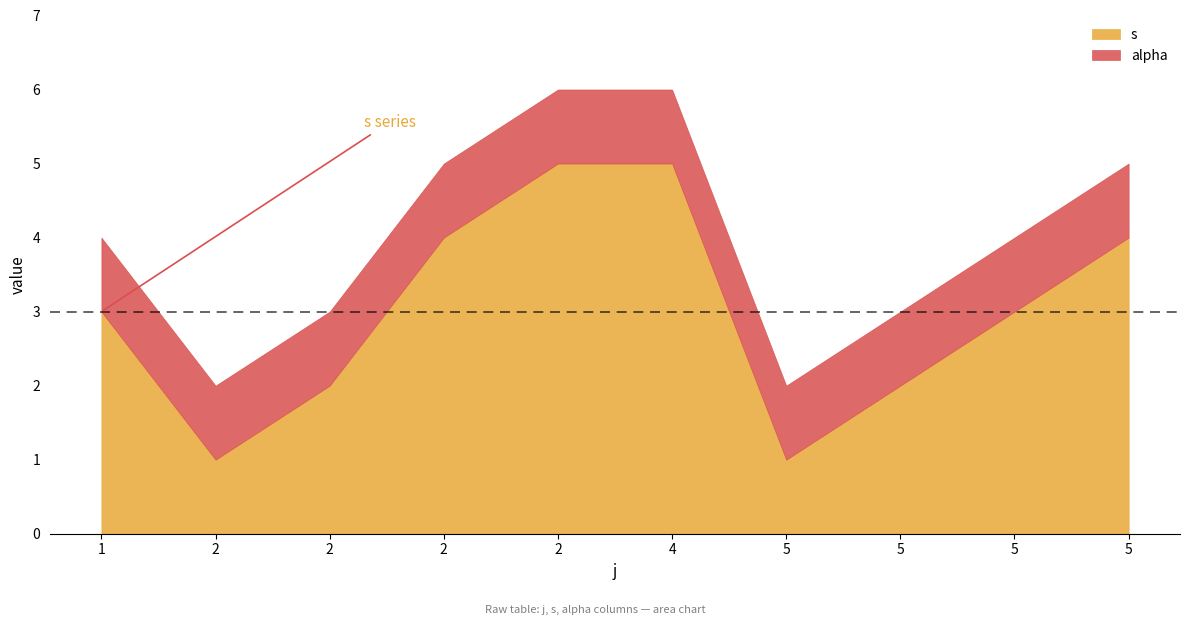

What is the sum of all alpha values?

10